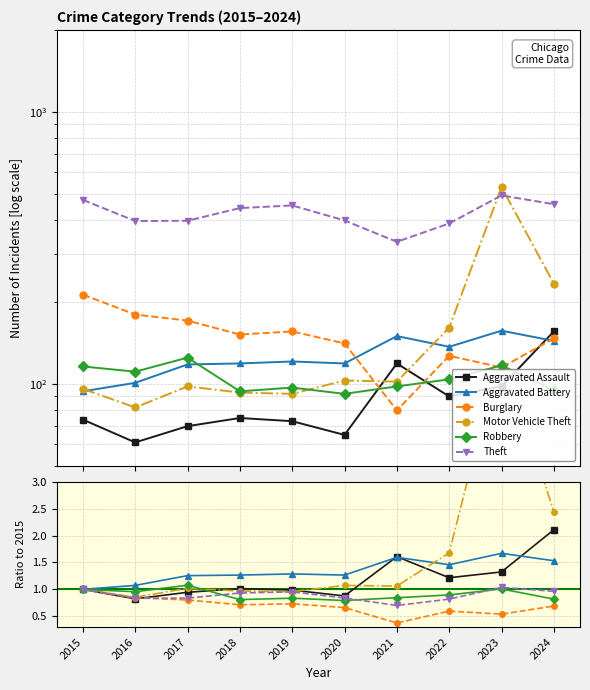

At which label does Aggravated Assault reach its peak?

2024